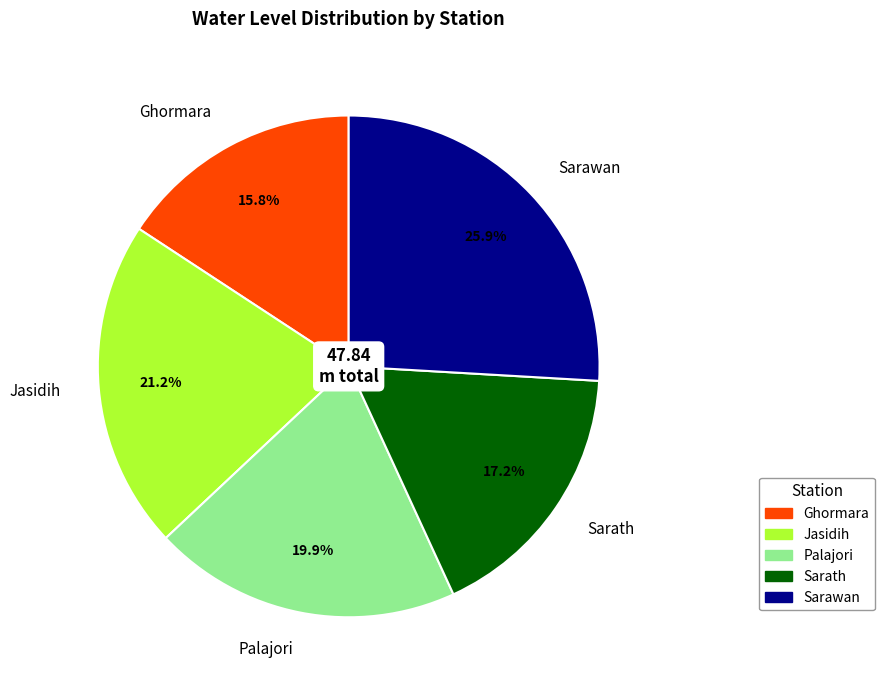

Which has a higher value, Palajori or Jasidih?

Jasidih